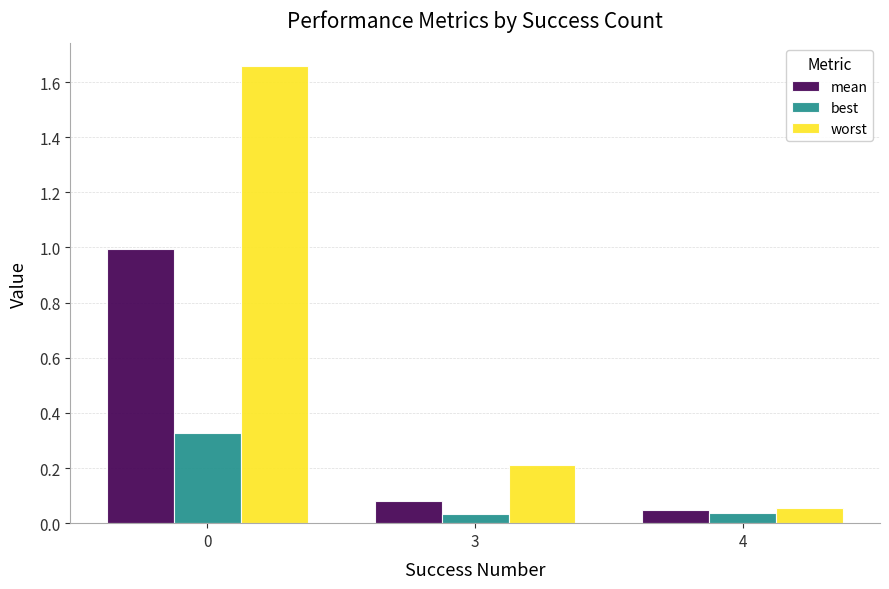

Does the chart contain stacked bars?

No